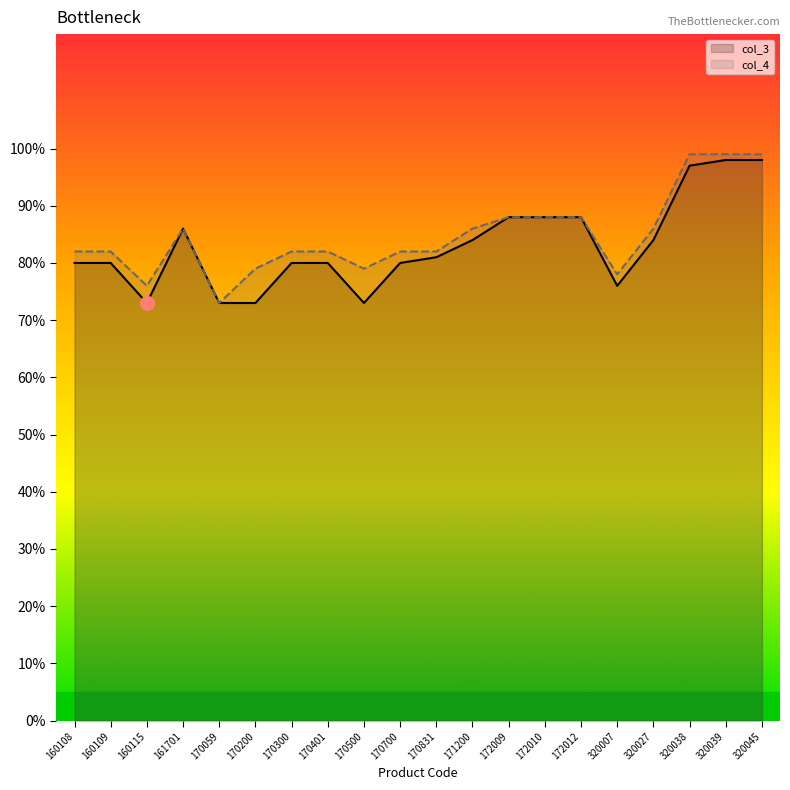

How many values in the col_3 series exceed 81?

9